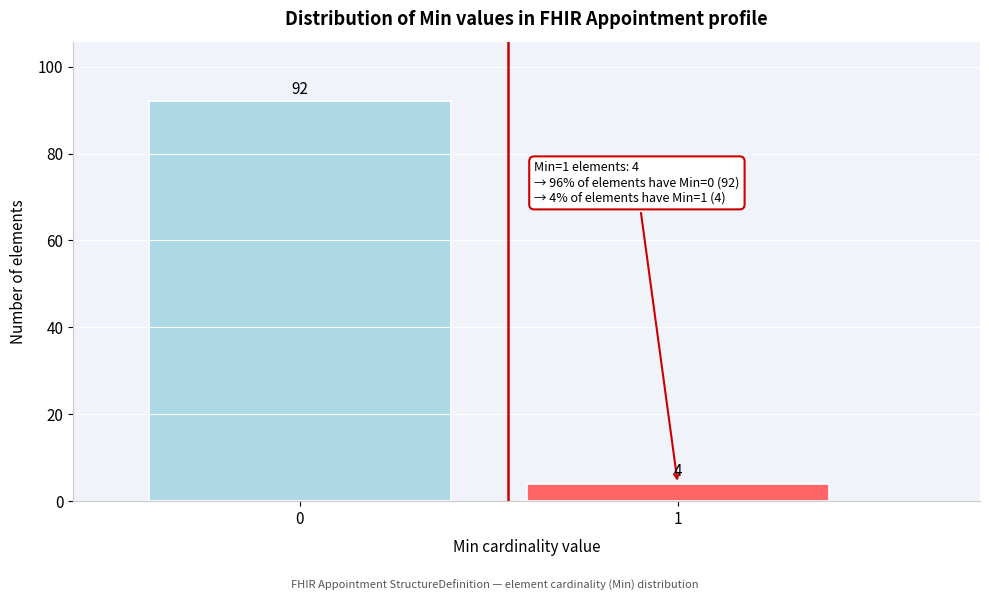

Reading left to right, extract all data points from this chart.

0=92	1=4